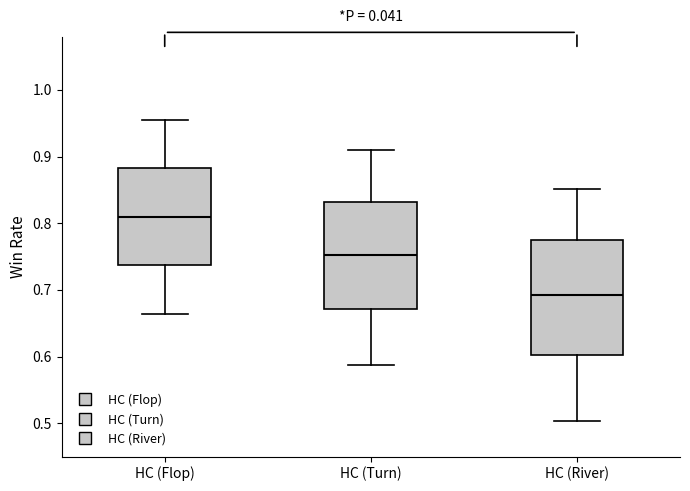

Reading left to right, transcribe this box plot: for each box, give where its median line is, the range the box spans, and where its two whiskers end, as read against the y-axis. The values are not printed on the chart, so give them approximately, as read against the axis.

HC (Flop): median 0.81, box 0.74 to 0.88, whiskers 0.66 to 0.96
HC (Turn): median 0.75, box 0.67 to 0.83, whiskers 0.59 to 0.91
HC (River): median 0.69, box 0.60 to 0.78, whiskers 0.50 to 0.85